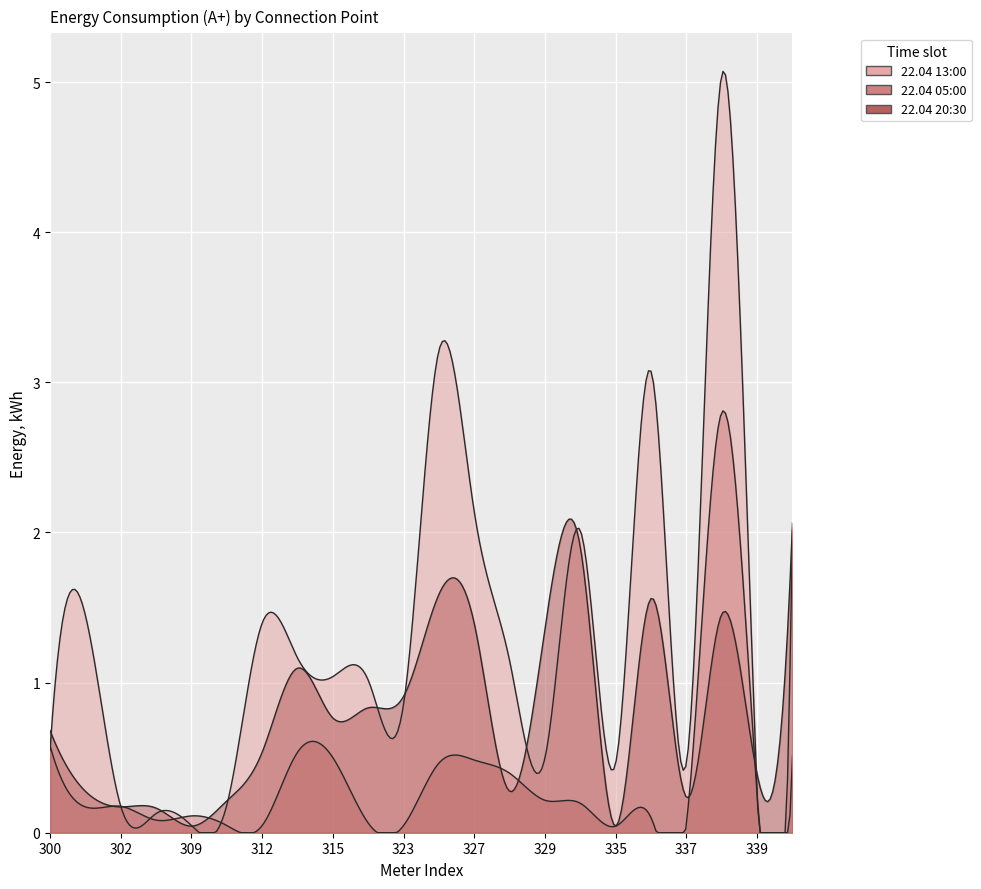

Count the number of categories in the chart.

22